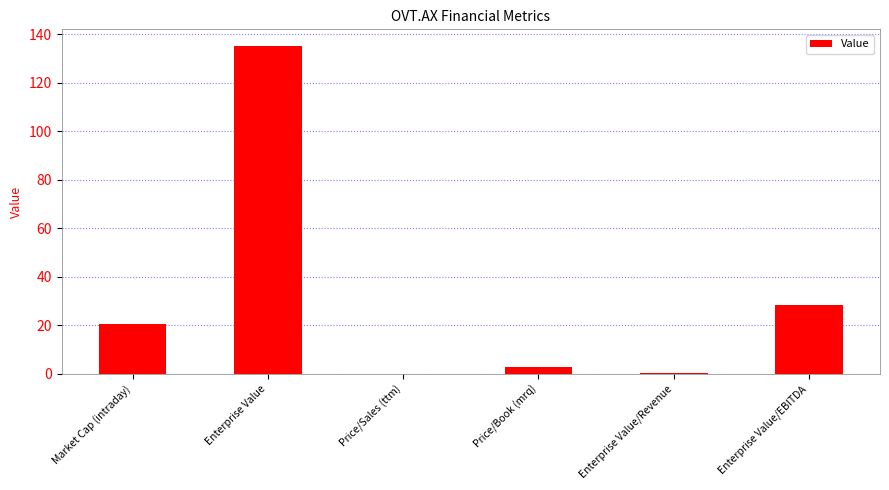

True or false: the data shows 135.2 at Enterprise Value.

True